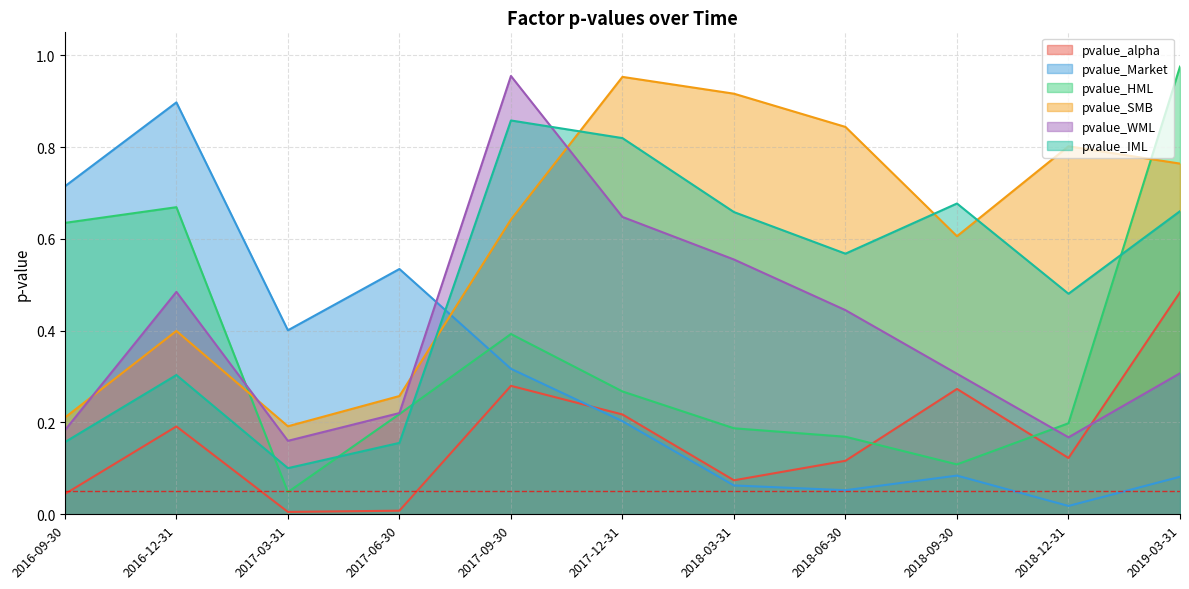

At which label does pvalue_WML reach its peak?

2017-09-30